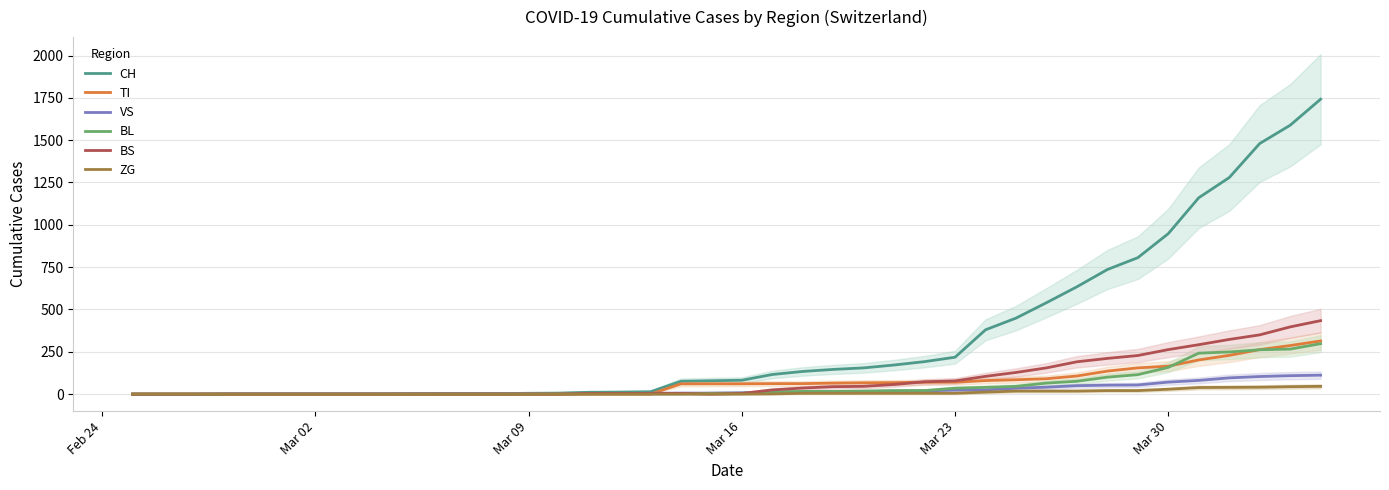

How many values in TI are above zero?

22